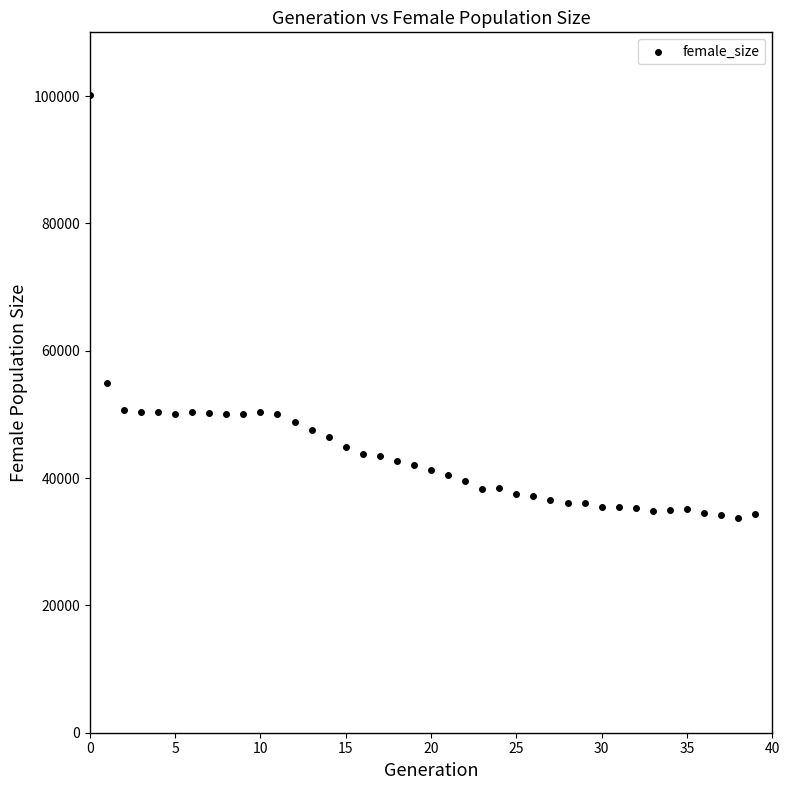

What is the range of Y values (max minus min)?

66431